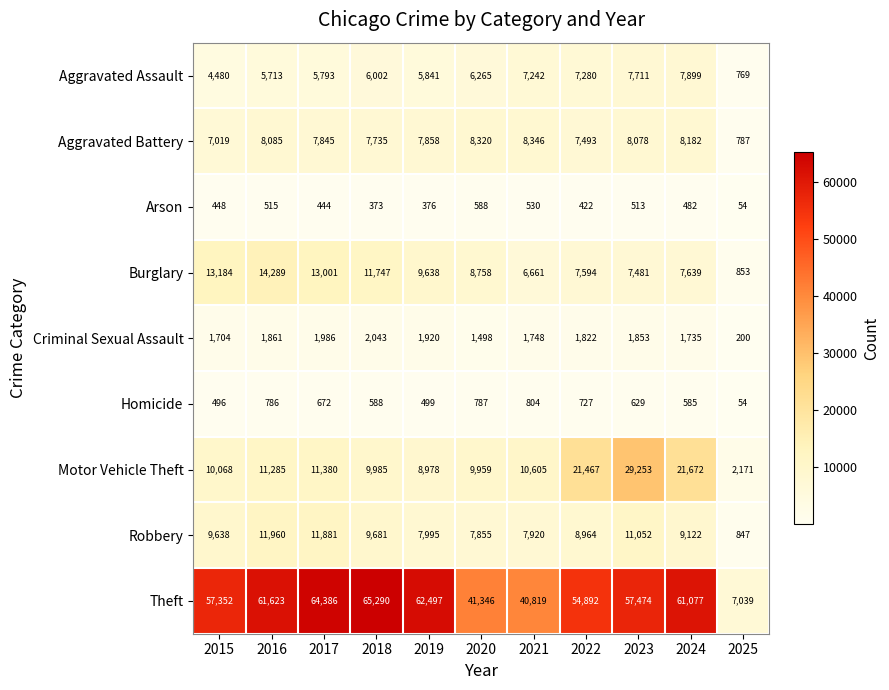

Which category has the lowest value across all series?

2025